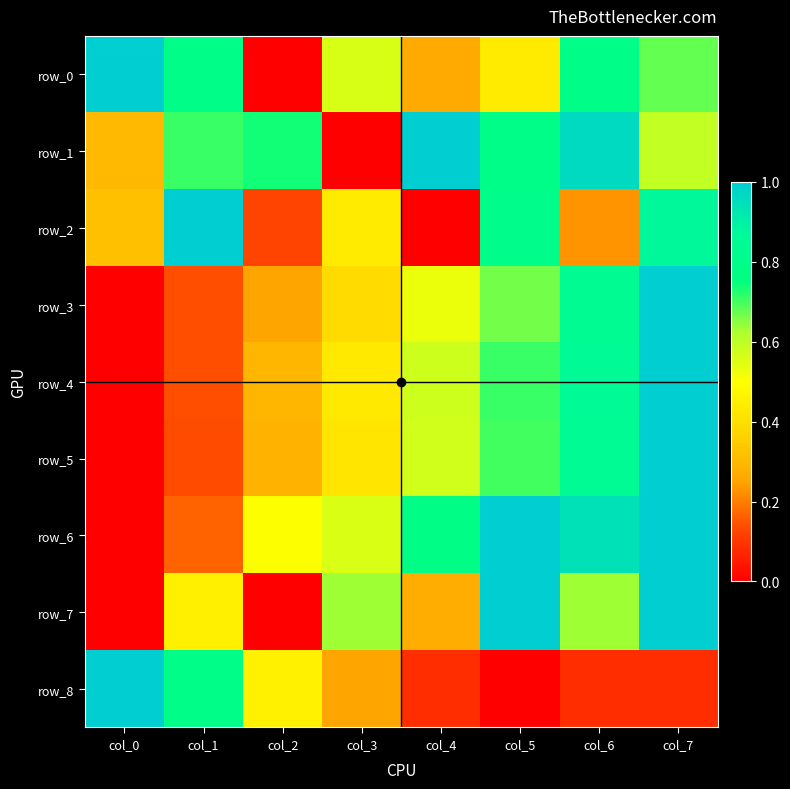

What is the difference between the second highest and minimum values in the row_0 series?

0.8